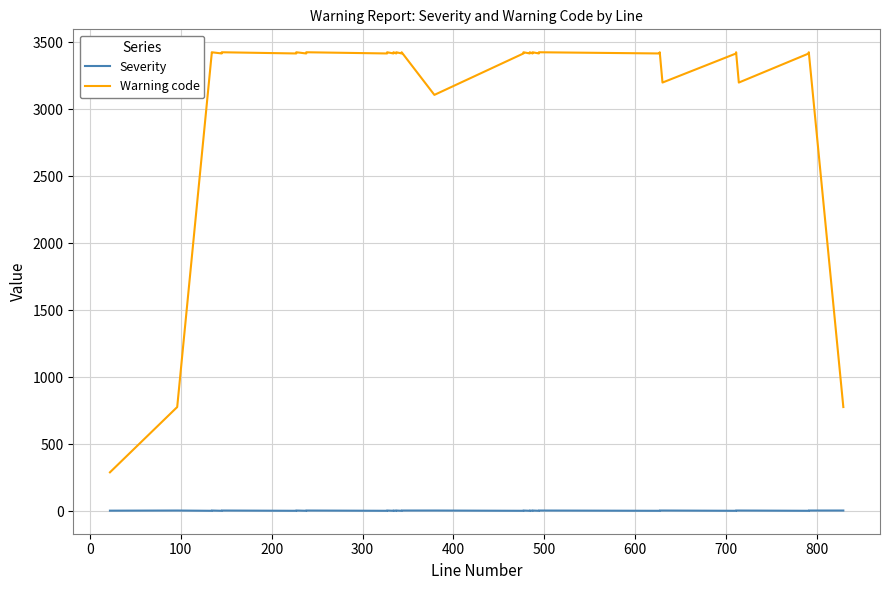

Is it true that Warning code equals 1046 at 35?

False